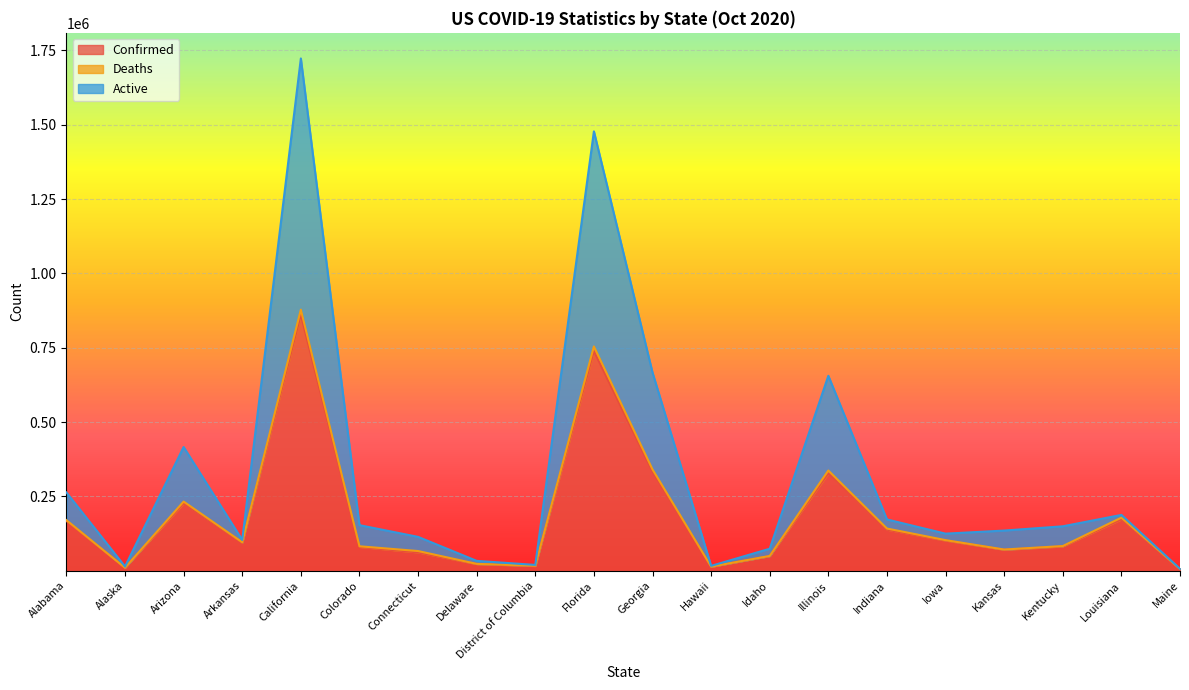

True or false: Active has a value of 1477498 at Florida.

True